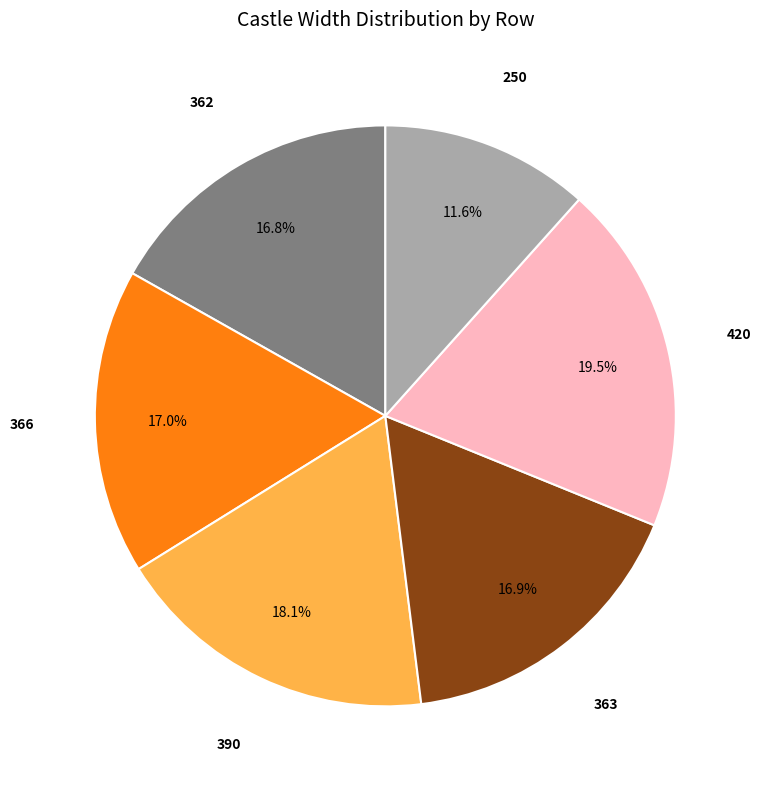

Does any single category account for the majority?

No